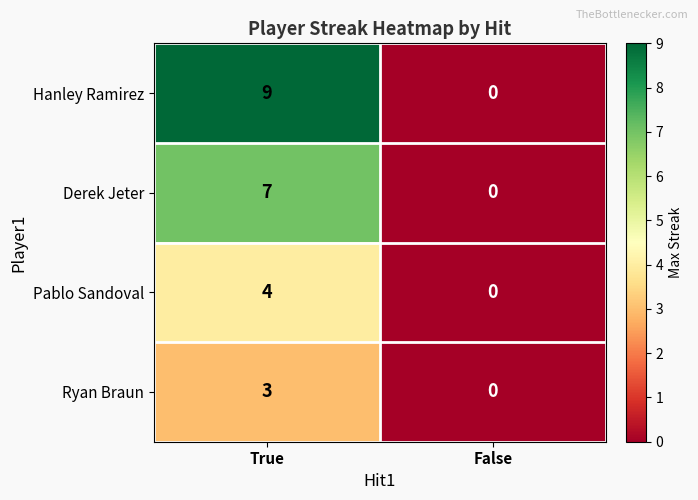

At which category is the sum across all series the highest?

True